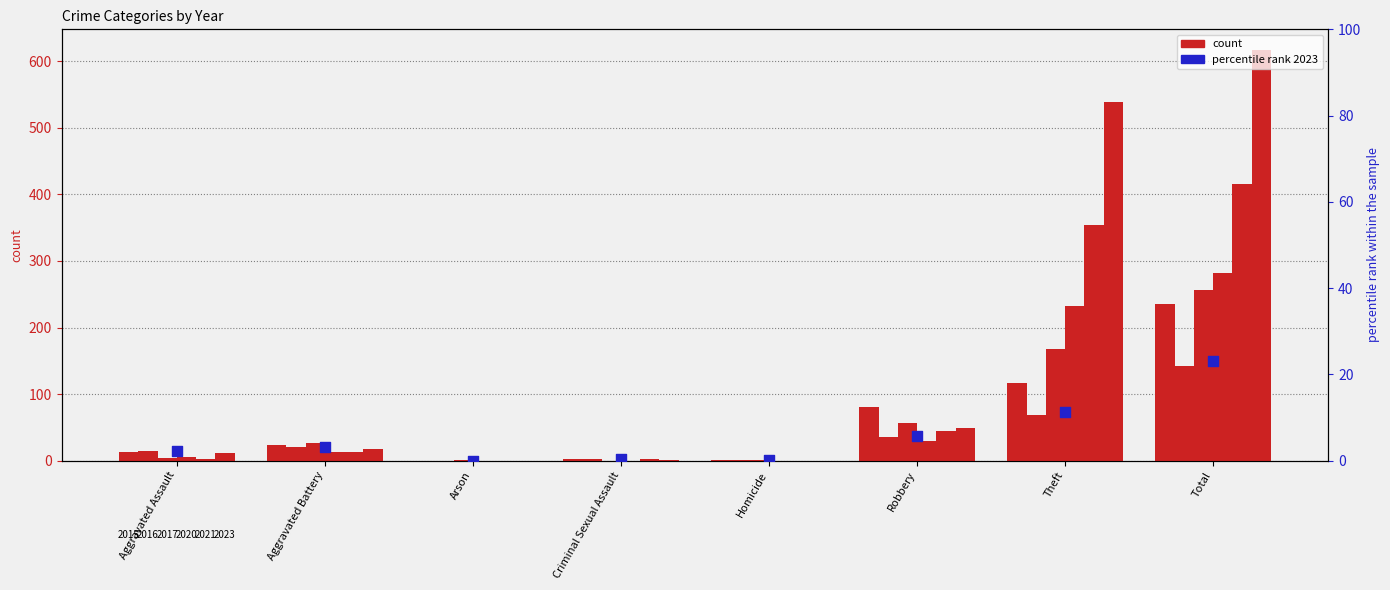

Between Aggravated Assault and Total, which is larger?

Total